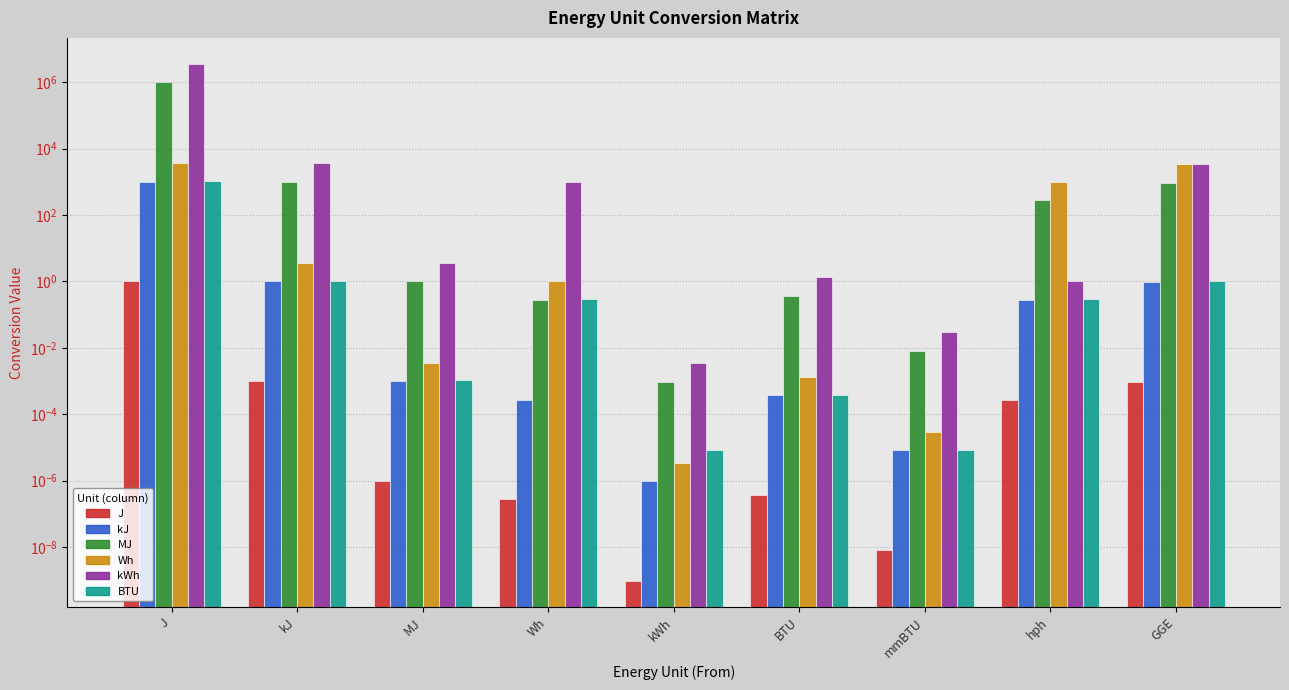

Which series has the largest total across all categories?

kWh